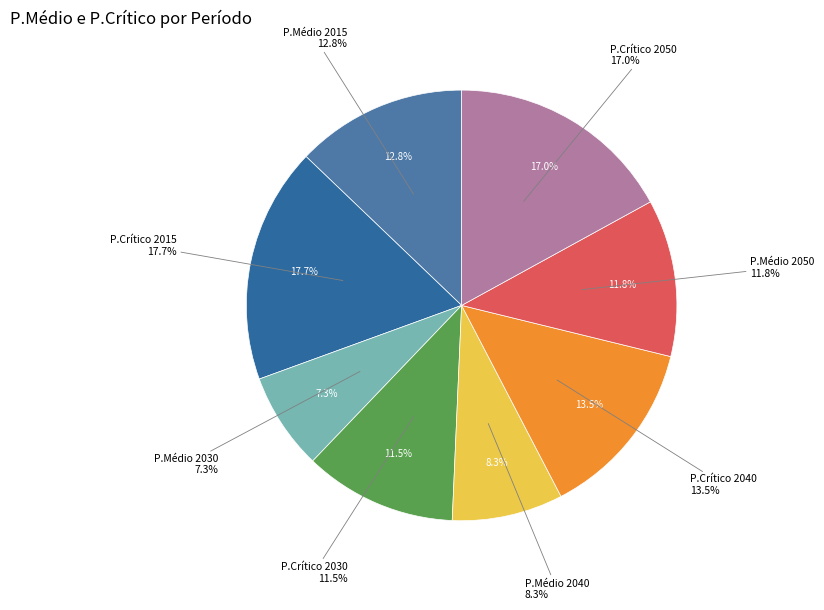

Is there a majority slice in this chart?

No